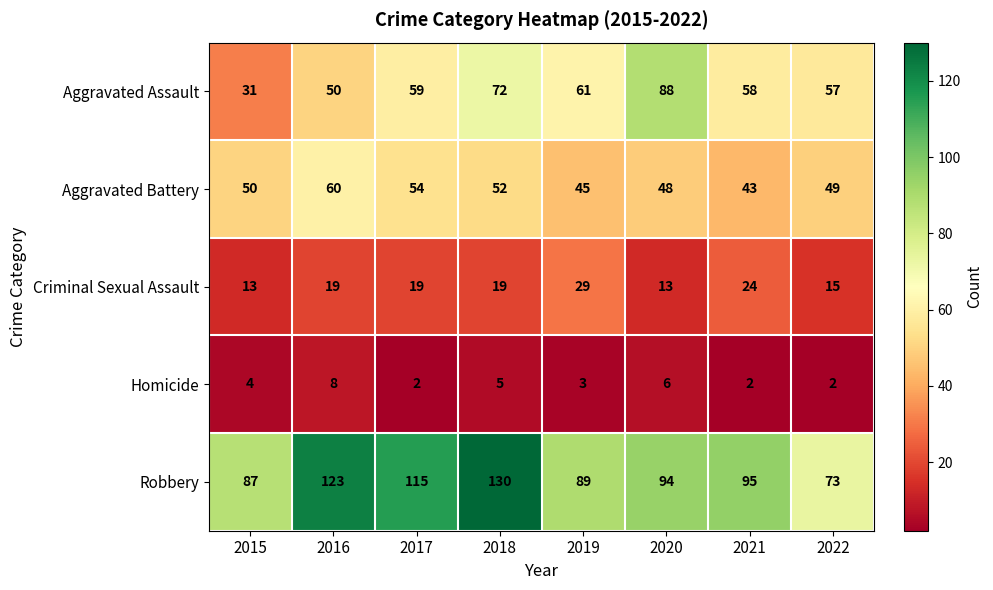

Where is Aggravated Battery nearest to the value 51?

2015